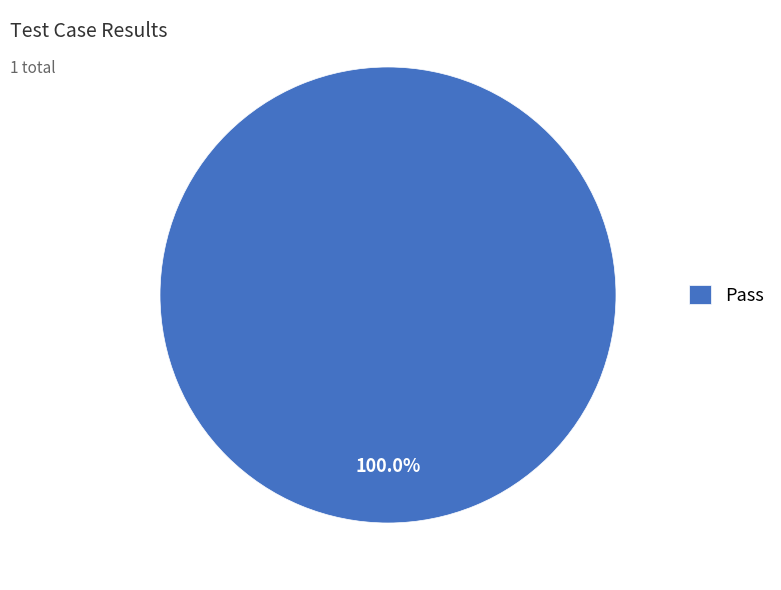

Rank the categories by value from highest to lowest.

Pass